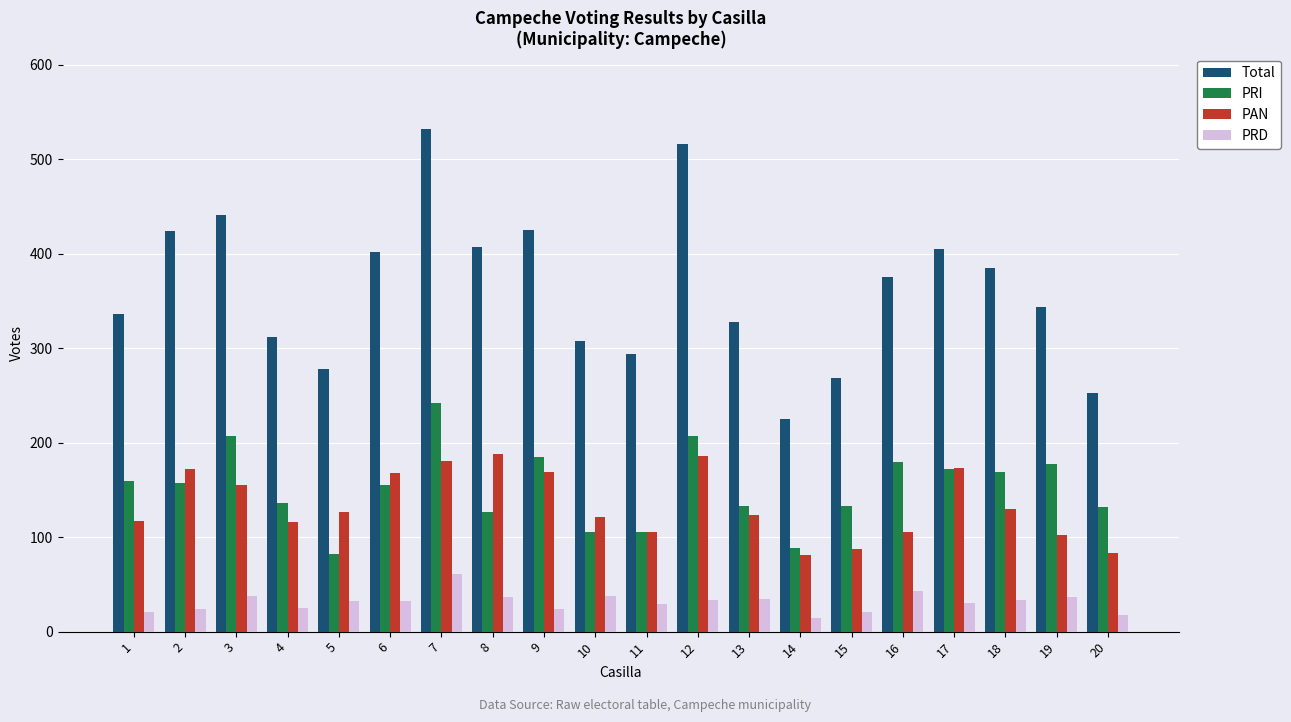

The value of PAN at 8 is 121. True or false?

False